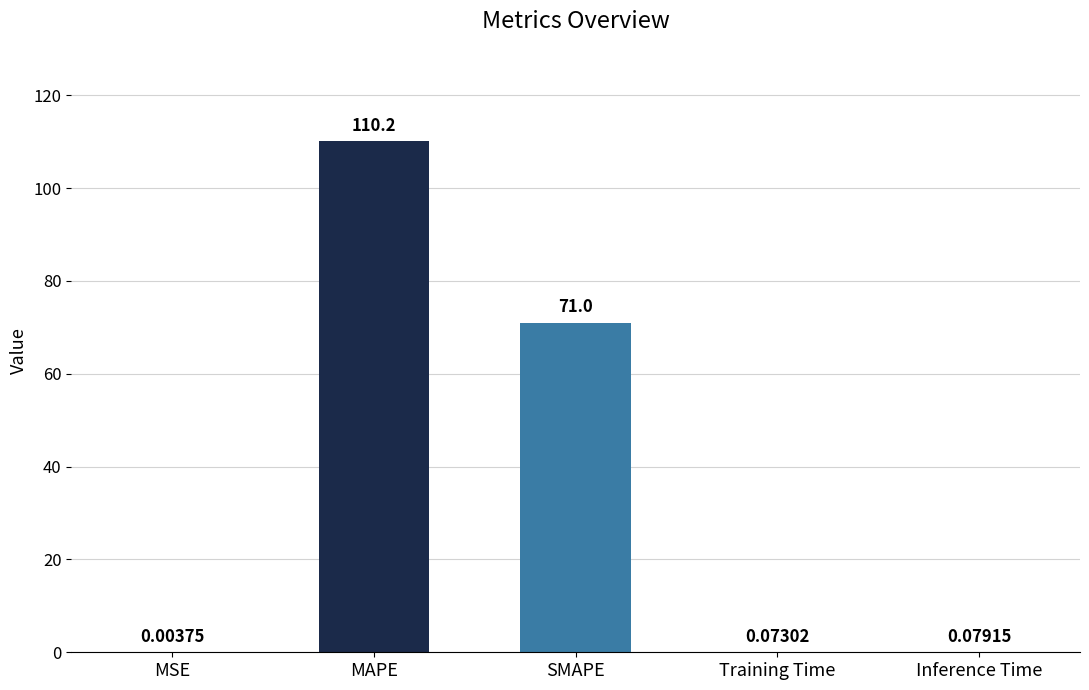

What is the sum of all values?

181.4